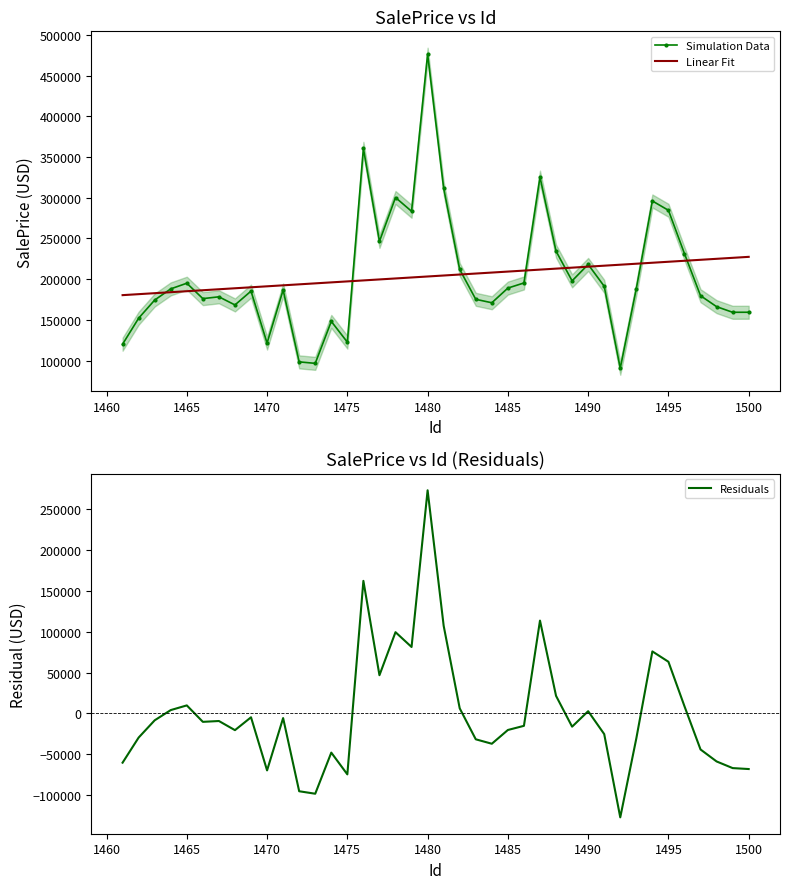

What is the highest value of the Simulation Data series?

476194.5